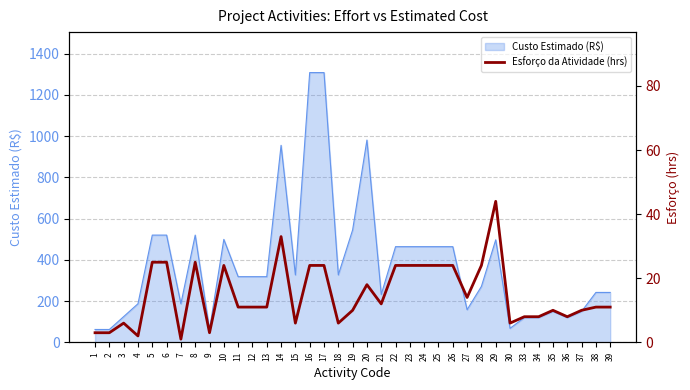

At which category does the chart reach its peak across all series?

29